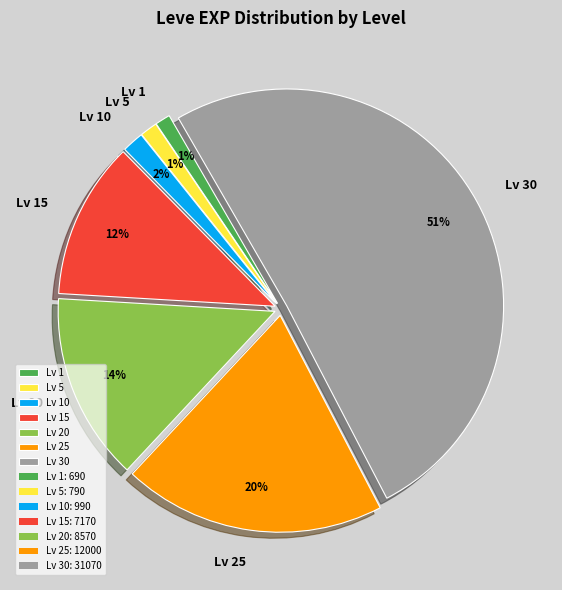

Do Lv 15 and Lv 25 together represent more than half of the pie?

No